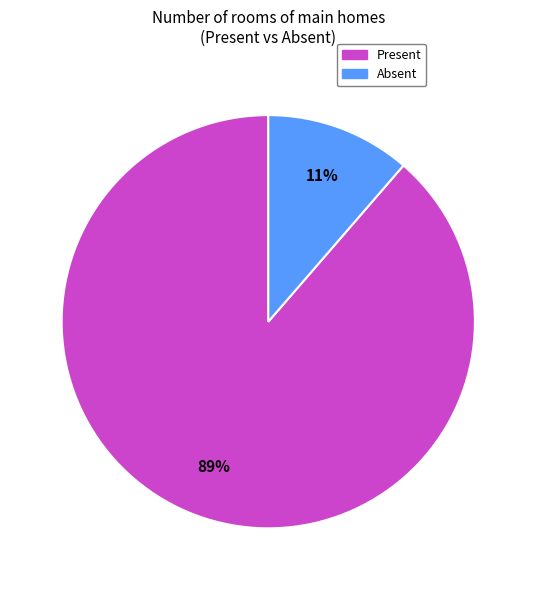

True or false: Present accounts for 89% of the total.

True